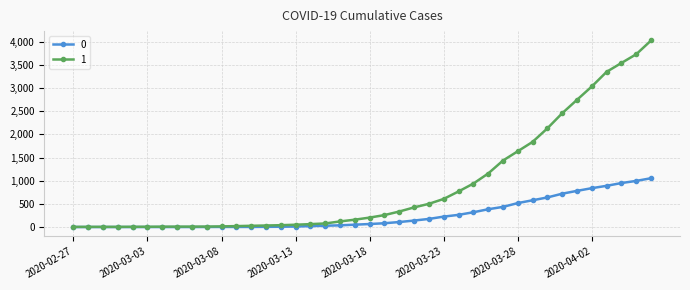

What are all the series names shown in the legend?

0, 1